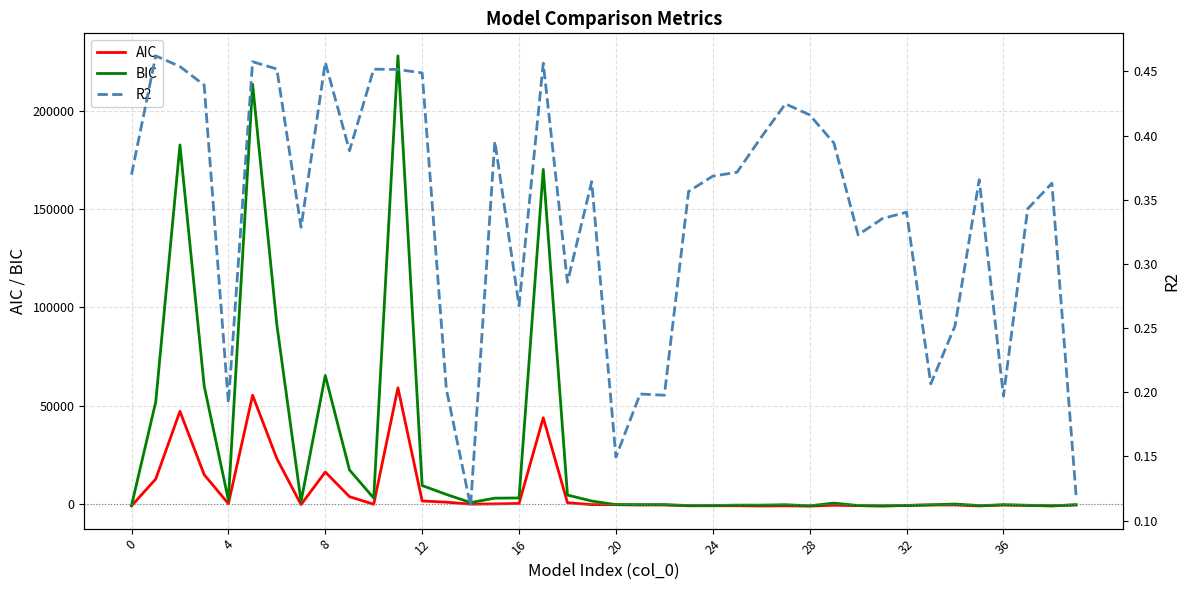

True or false: BIC and AIC intersect in this chart.

False